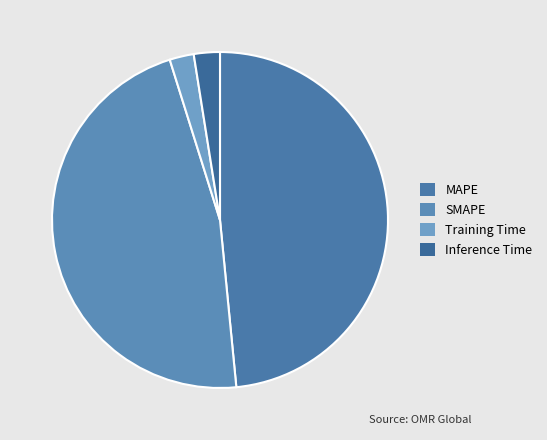

How many slices are in this pie chart?

4